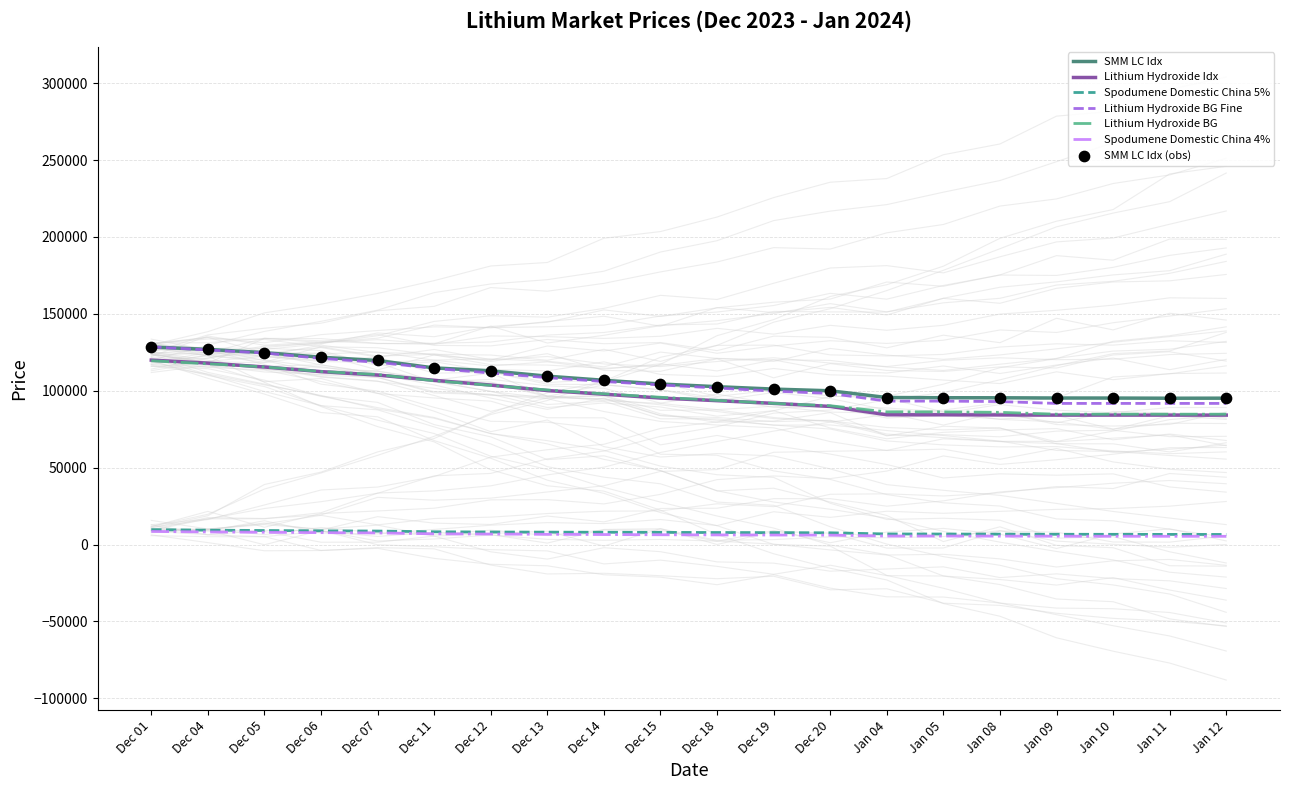

At how many categories does at least one series exceed 91091?

20